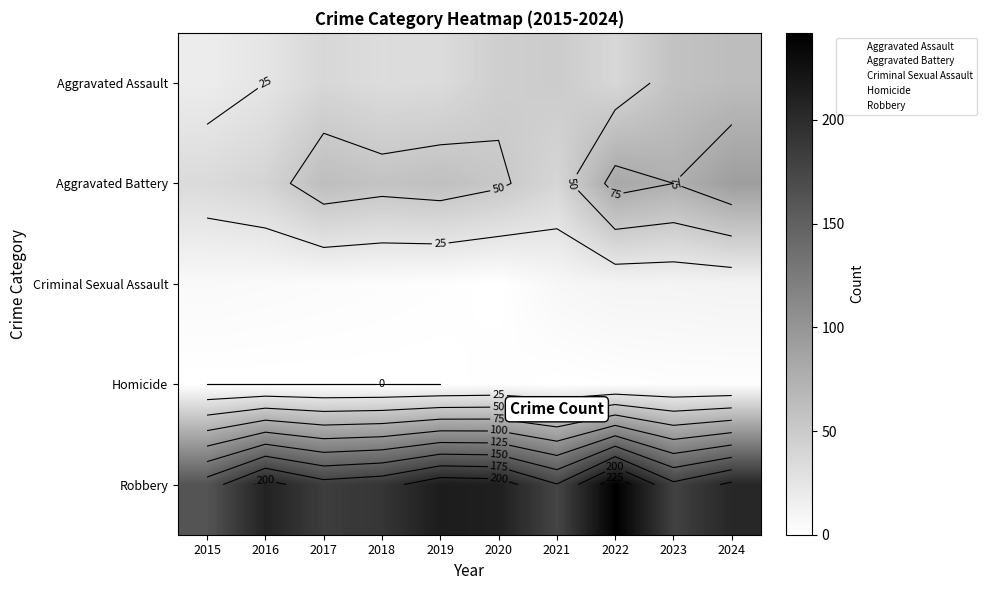

True or false: Criminal Sexual Assault has a value of 12 at 2024.

True